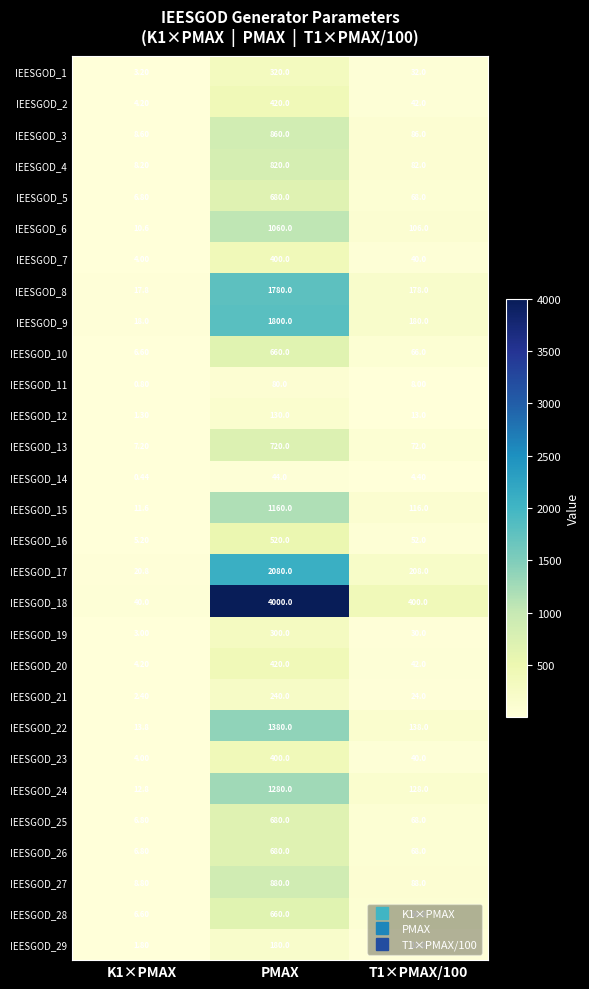

At which label does IEESGOD_29 first exceed 18?

PMAX